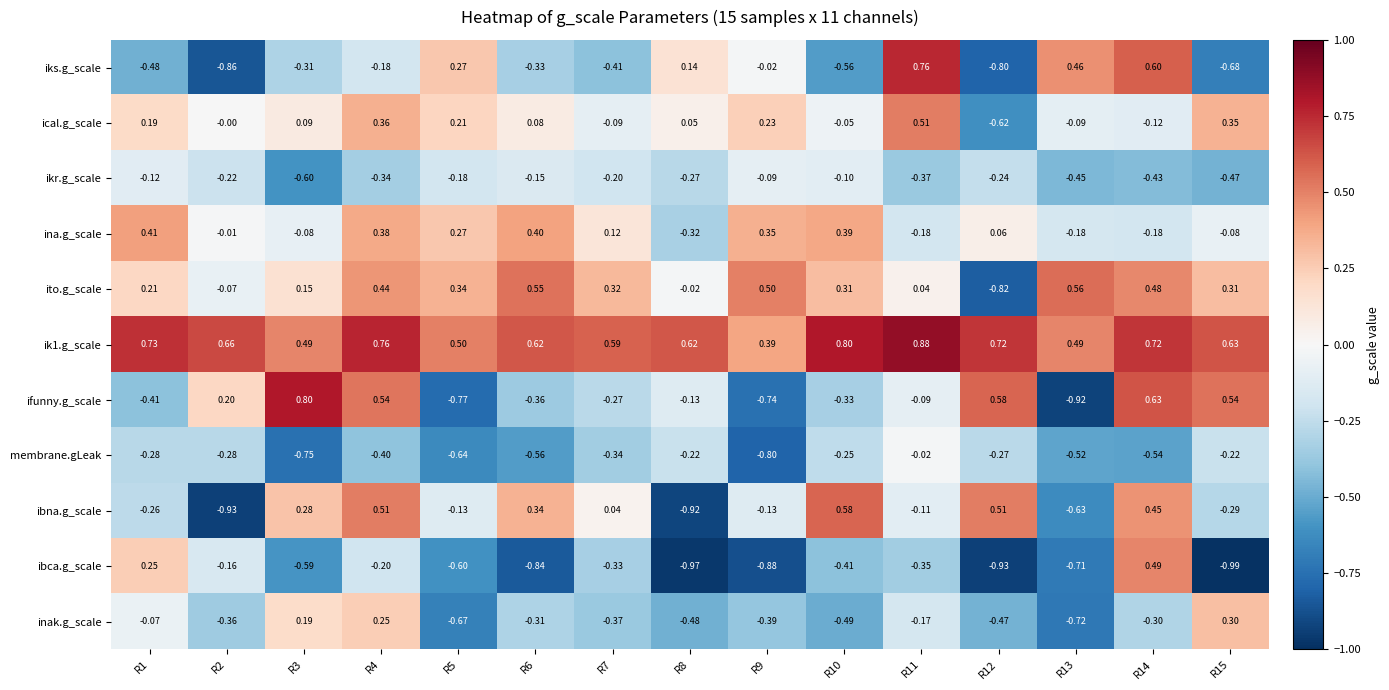

Which series has the widest spread of values?

ifunny.g_scale